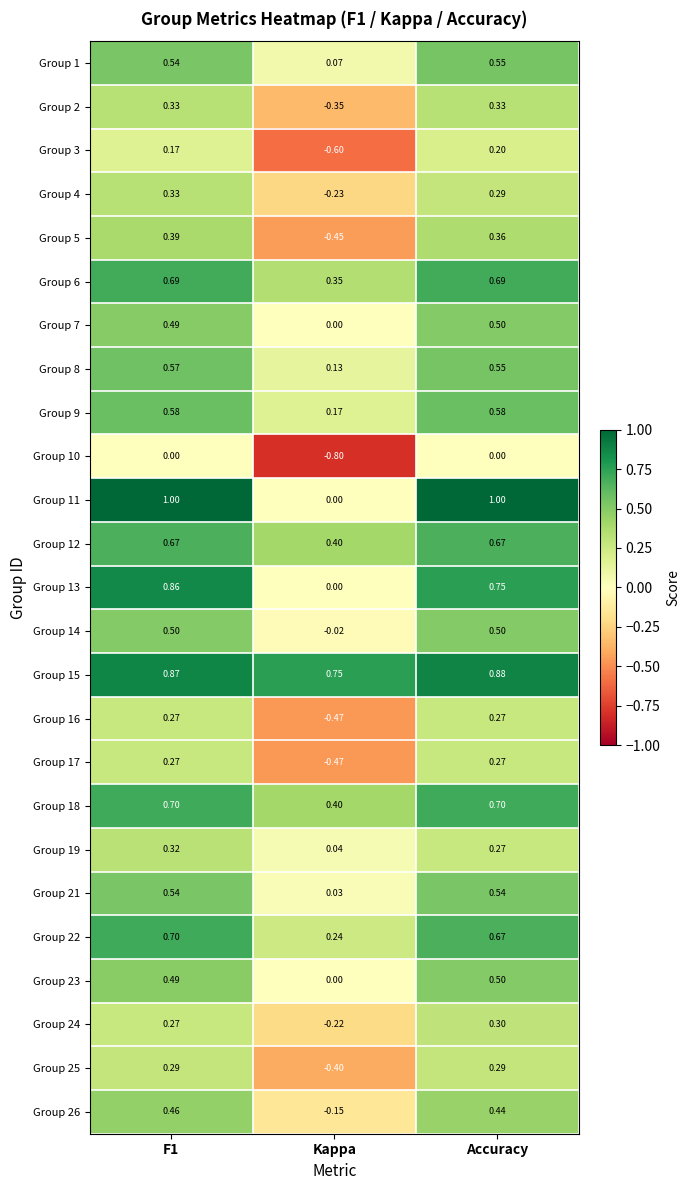

Is the value of Group 11 at F1 greater than the value of Group 19 at Accuracy?

Yes